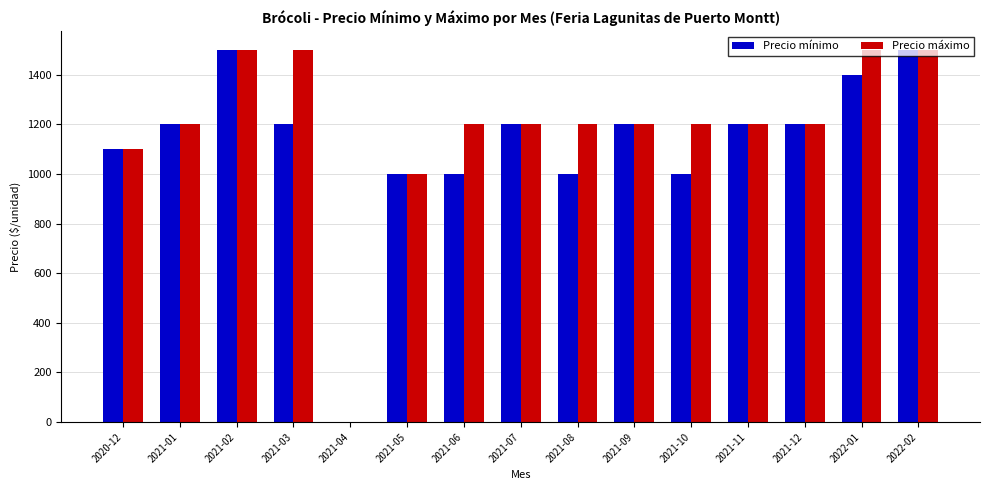

Where is Precio máximo nearest to the value 750?

2021-05